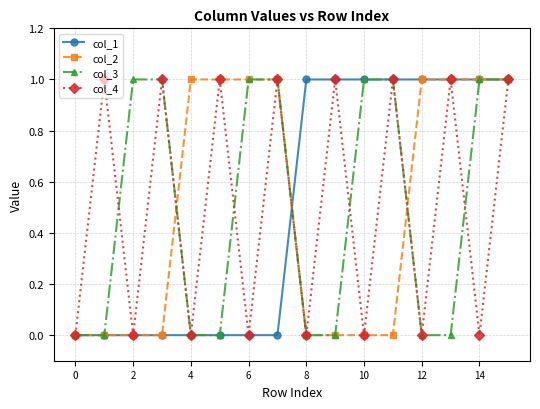

List the series in order of their peak value, highest first.

col_1, col_2, col_3, col_4